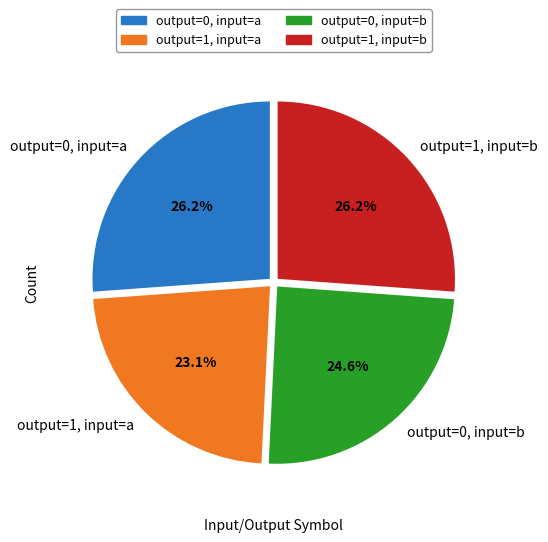

Is the sum of output=1, input=b and output=0, input=a greater than half?

Yes